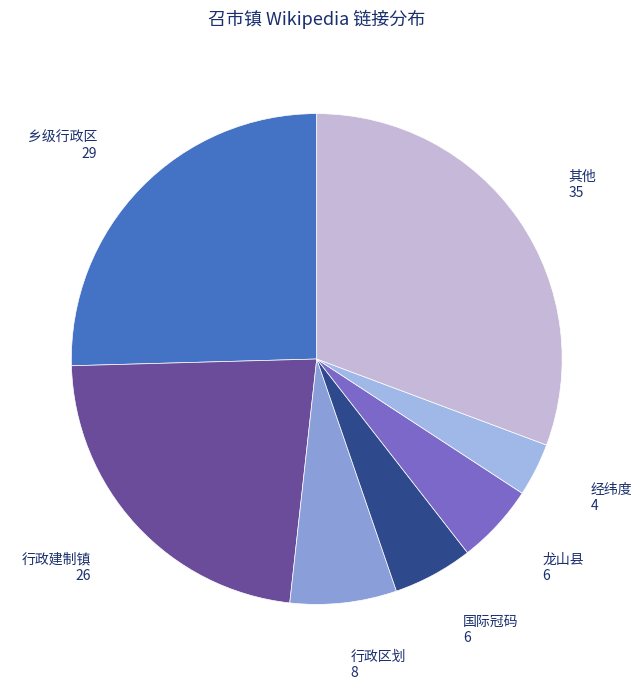

The 乡级行政区 slice represents 12% of the pie. True or false?

False